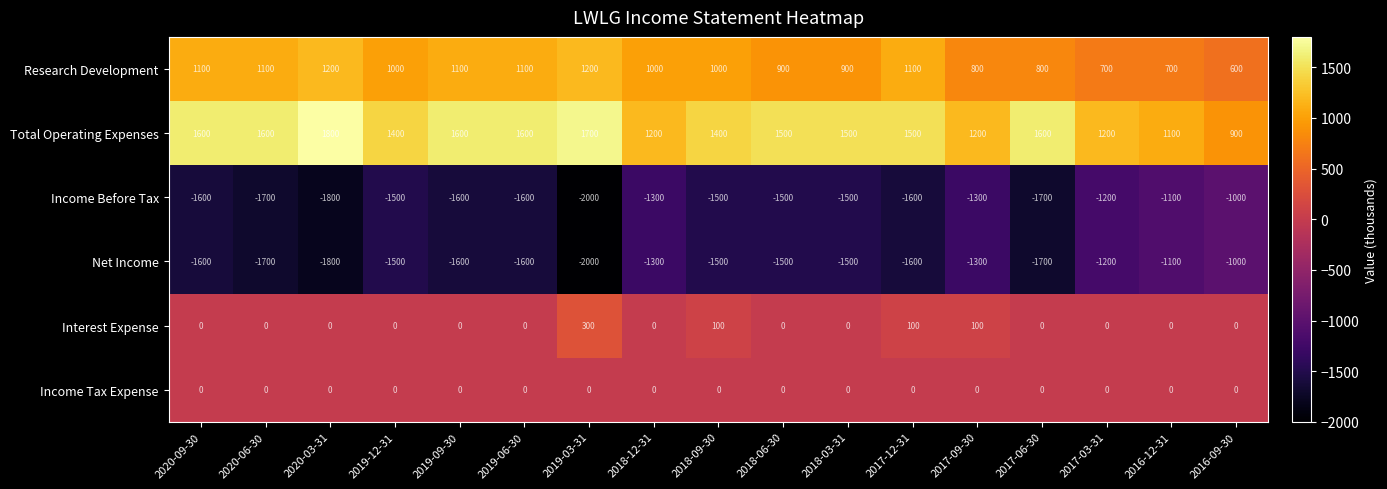

What is the difference between the second highest and second lowest values in the Total Operating Expenses series?

600